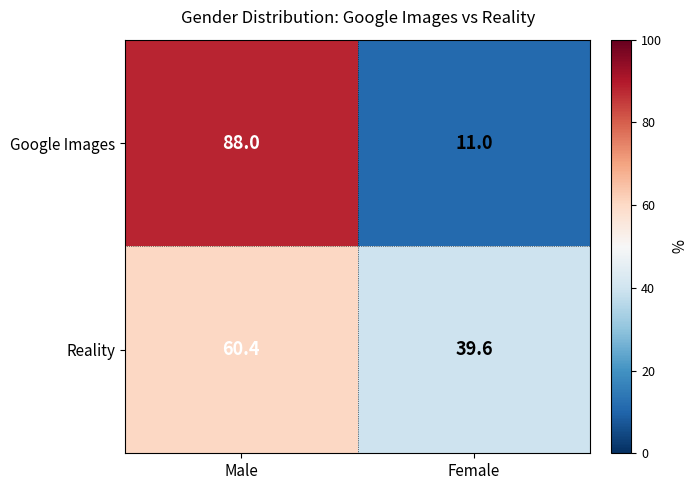

What is the difference between the highest and lowest values at Male?

27.6